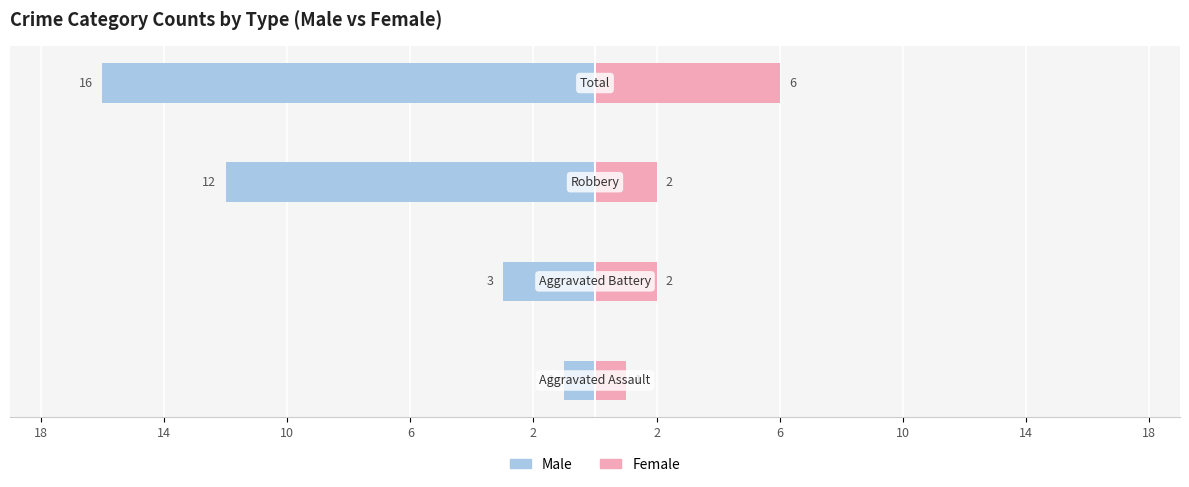

Is it true that Female equals 0 at 18?

False